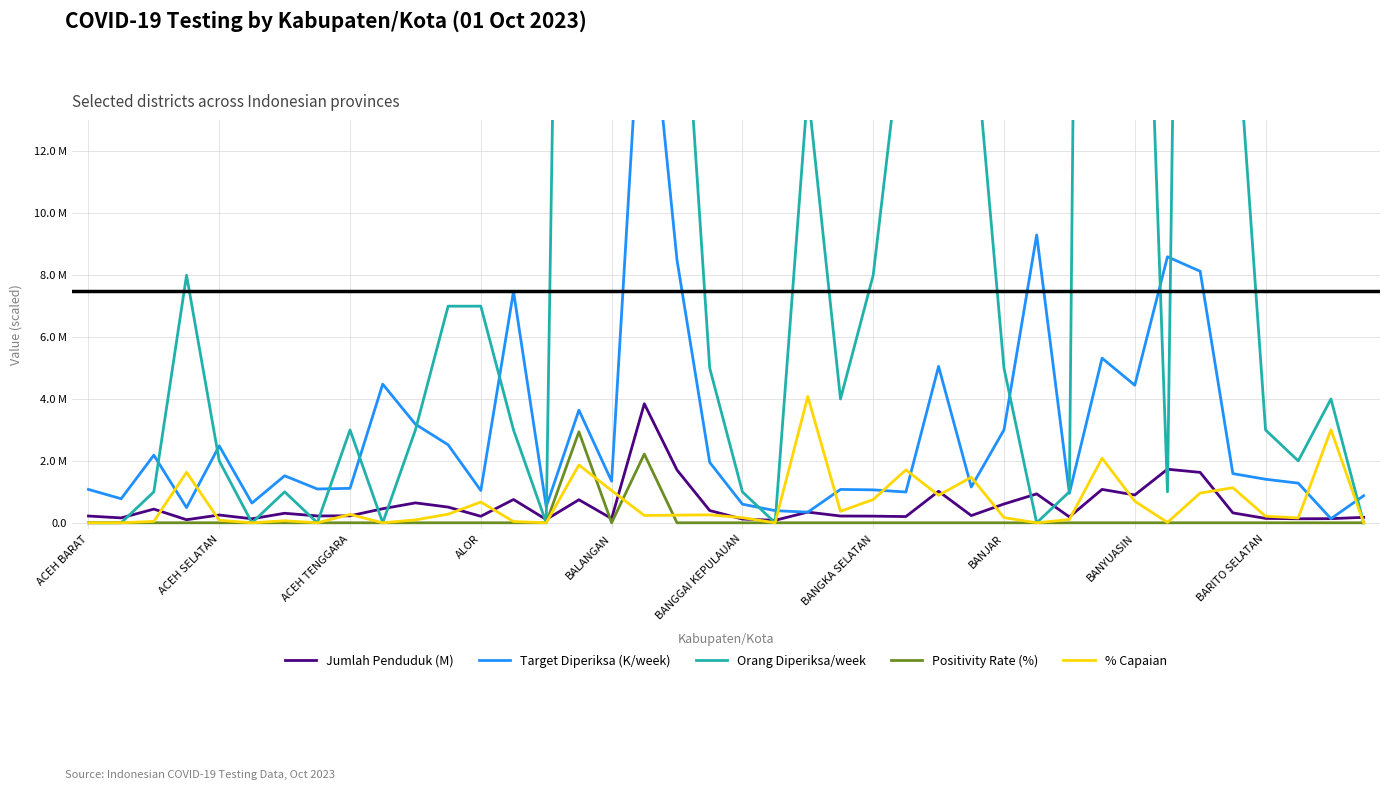

What is the total value across all series at BARITO SELATAN?

4.9